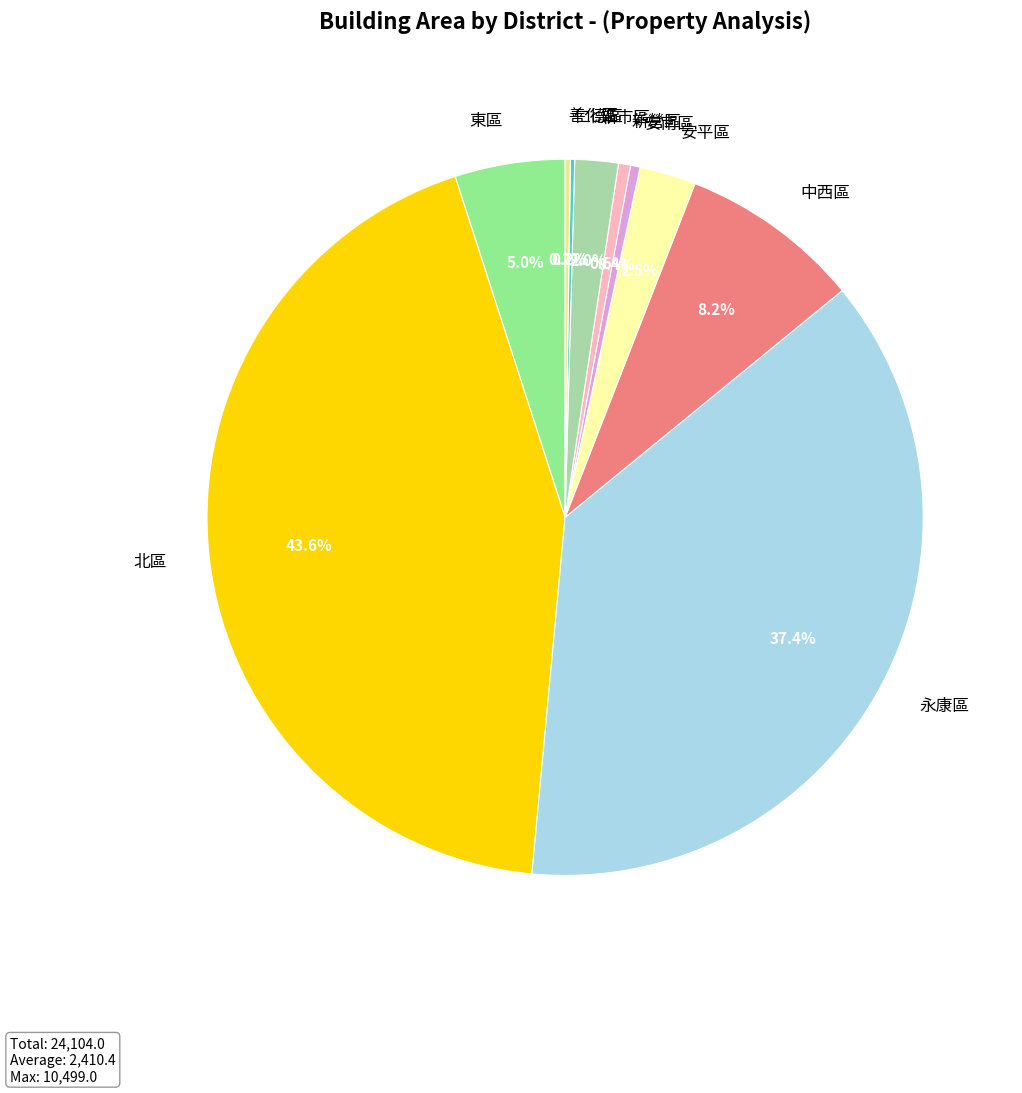

Which slice is the largest?

北區